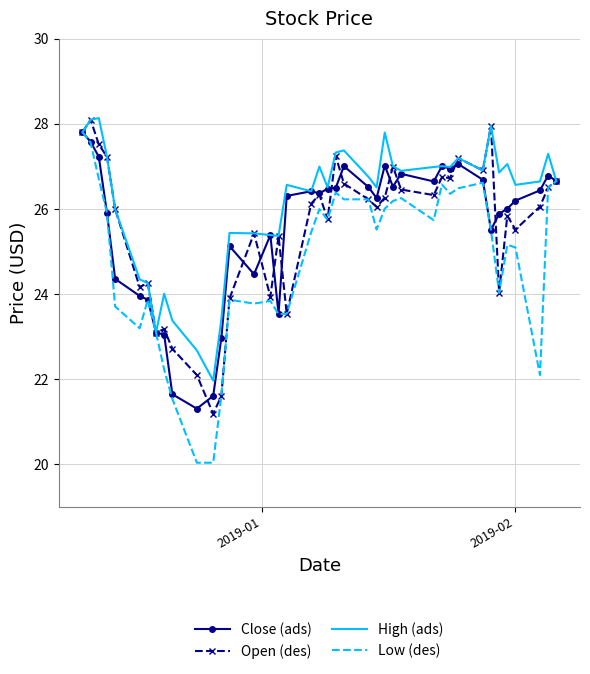

Which series has the largest total across all categories?

High (ads)